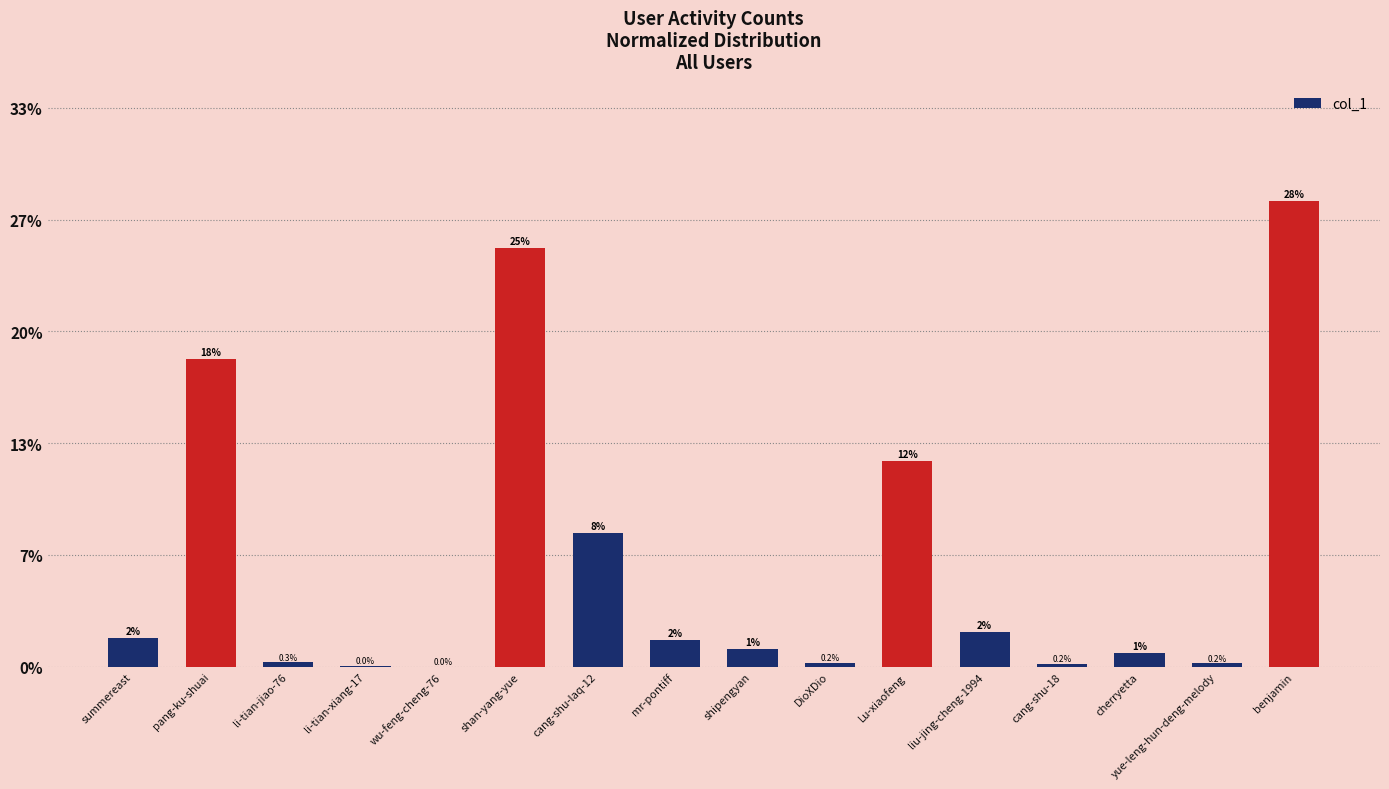

Rank the categories by value from lowest to highest.

wu-feng-cheng-76, li-tian-xiang-17, cang-shu-18, yue-leng-hun-deng-melody, DioXDio, li-tian-jiao-76, cherryetta, shipengyan, mr-pontiff, summereast, liu-jing-cheng-1994, cang-shu-laq-12, Lu-xiaofeng, pang-ku-shuai, shan-yang-yue, benjamin